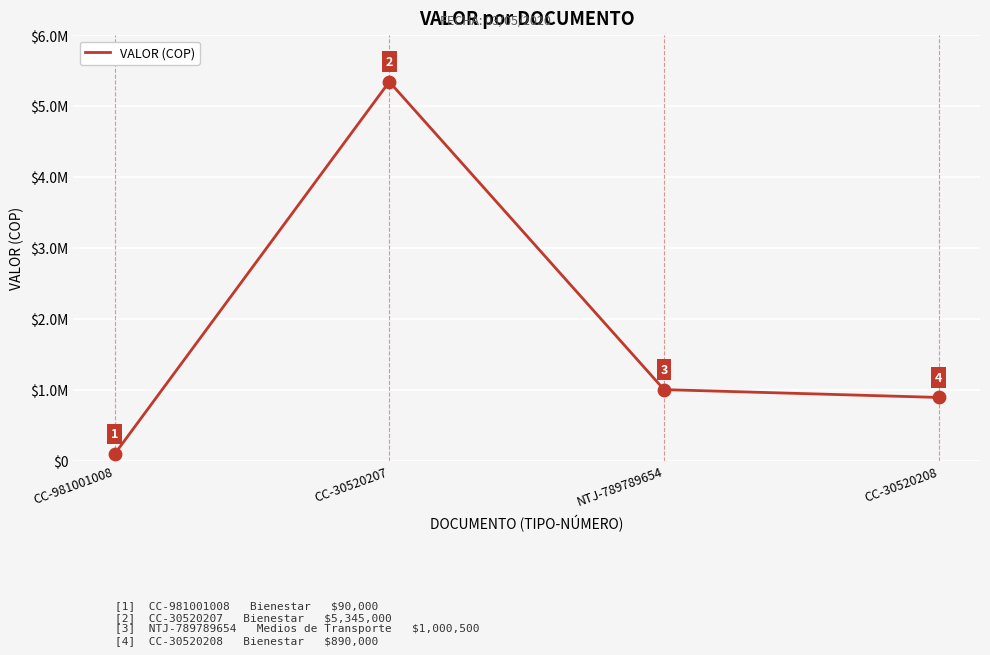

Approximately how many times larger is the value at NTJ-789789654 compared to CC-30520207?

0.2